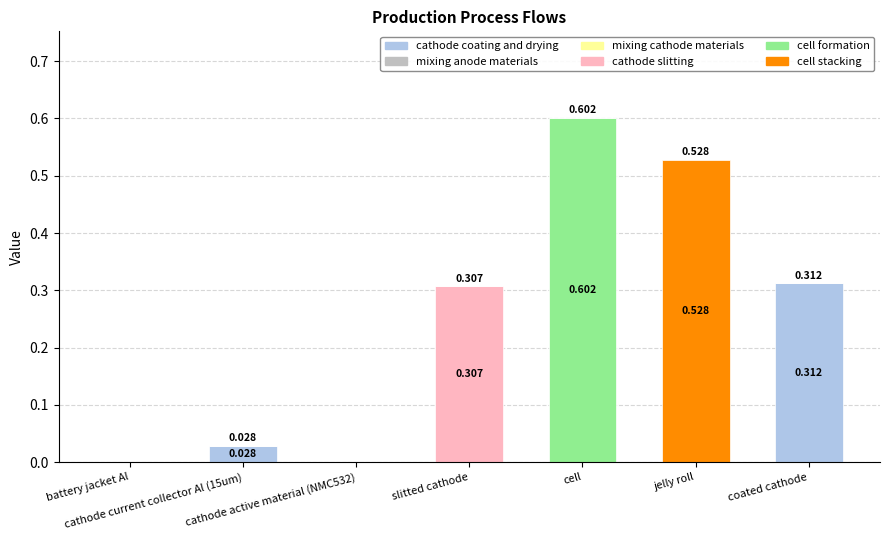

At which category is the sum across all series the highest?

cell